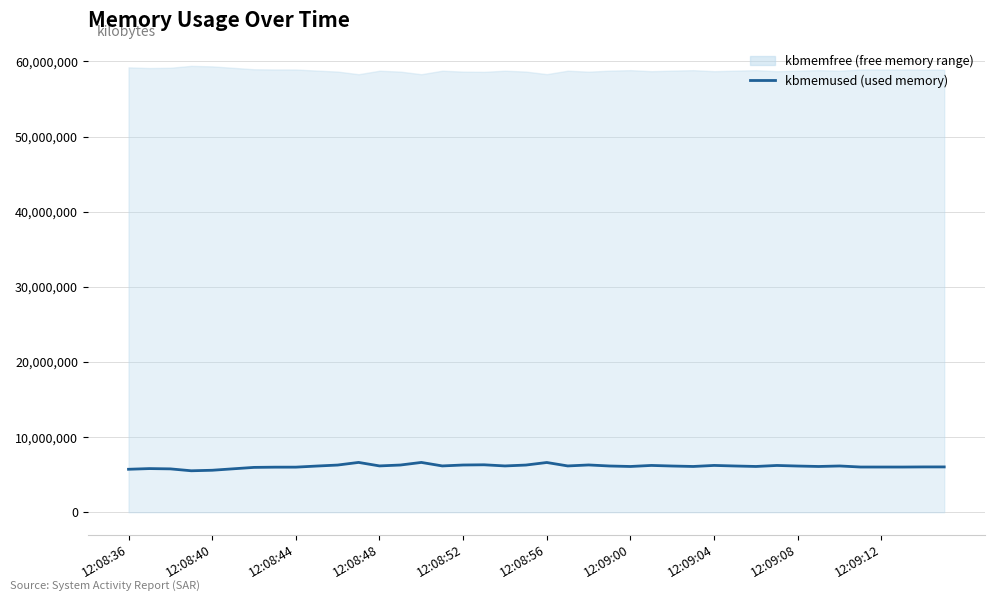

What is the change in value from 12:08:56 to 39?

+251776